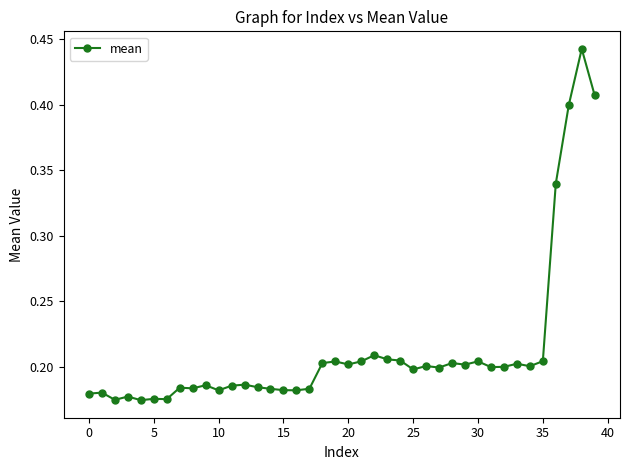

True or false: there are more than 0 points higher than both neighbors.

True